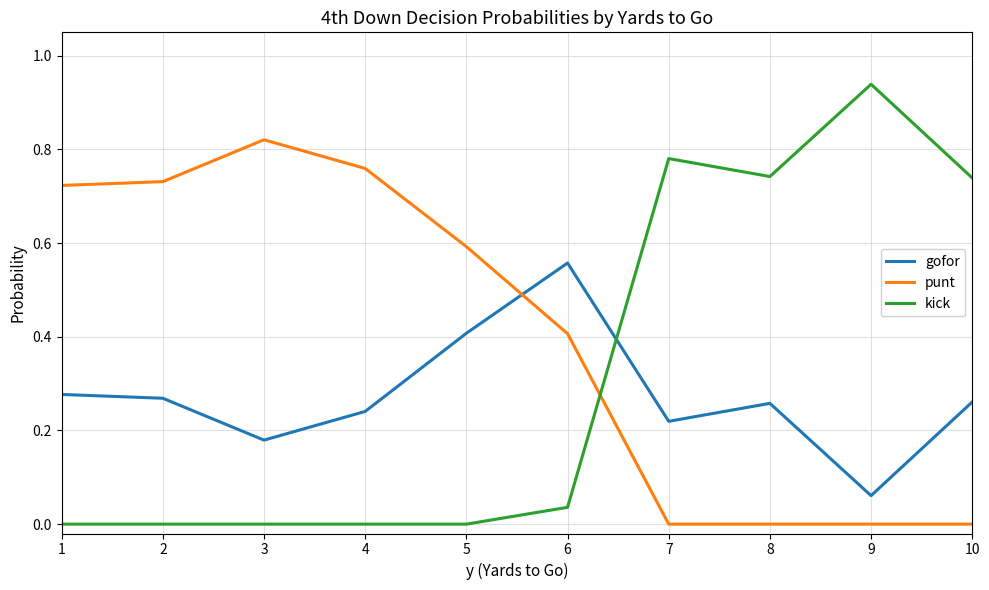

The value of kick at 6 is 0.0. True or false?

True